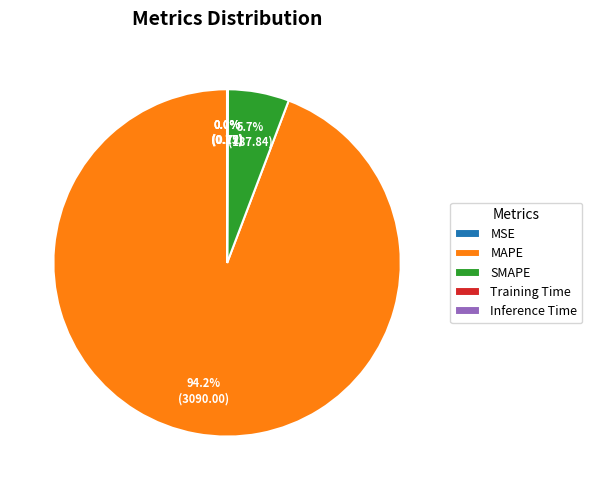

The MAPE slice represents 88% of the pie. True or false?

False